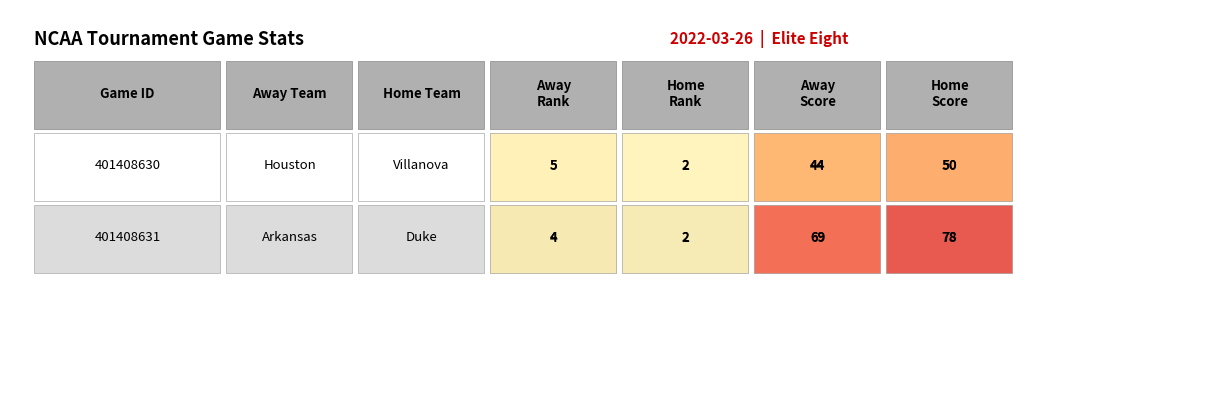

The home_score series shows 78 at 1. True or false?

True